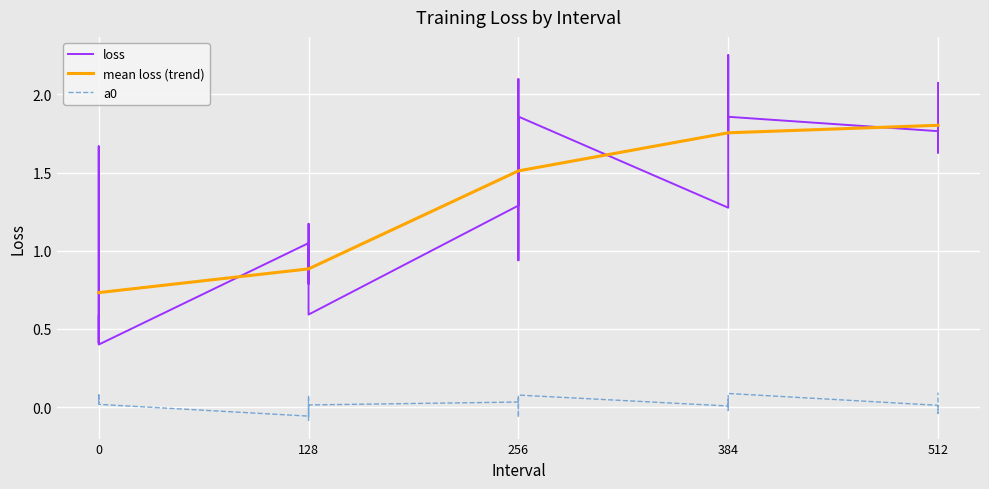

Which series has the widest spread of values?

loss